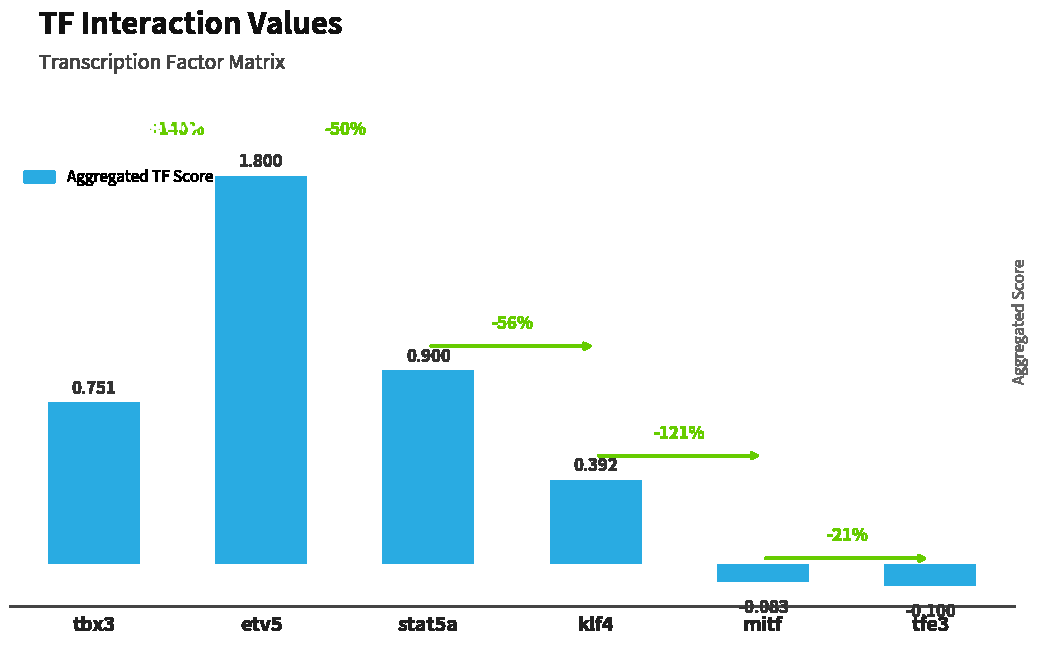

At which category does the chart reach its minimum across all series?

tfe3